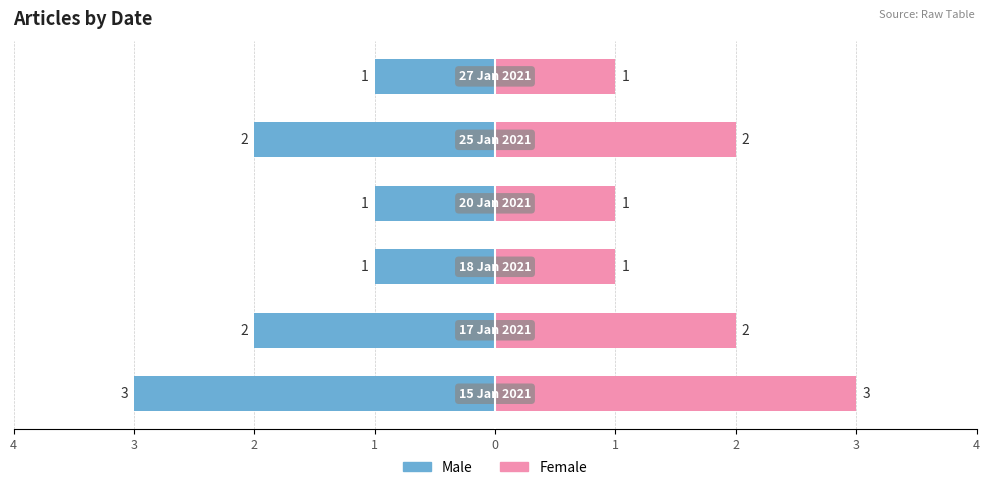

At 3, list the series in order from smallest to largest.

Male, Female